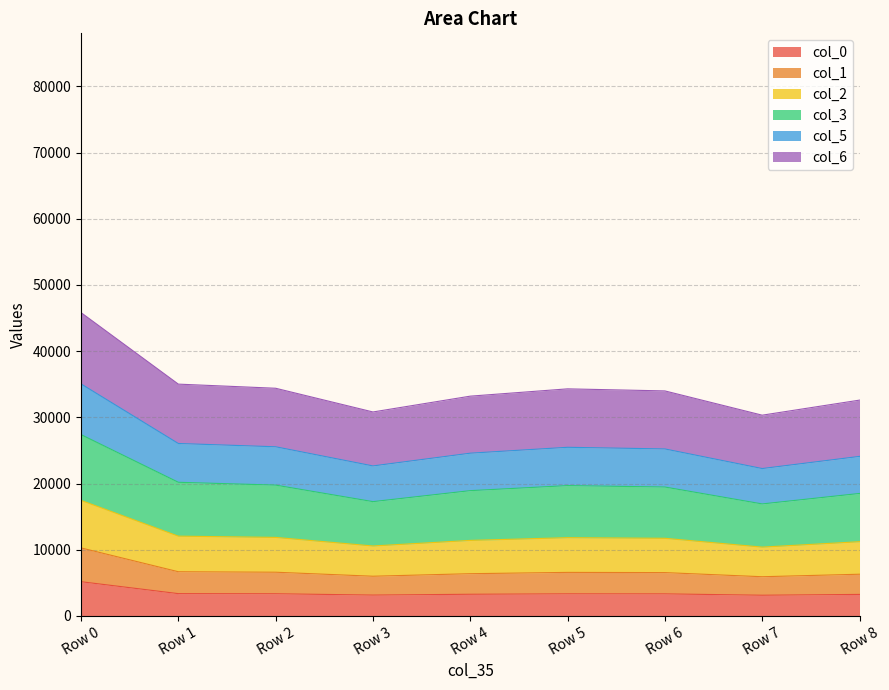

What is the total value across all series at Row 7?

30326.7